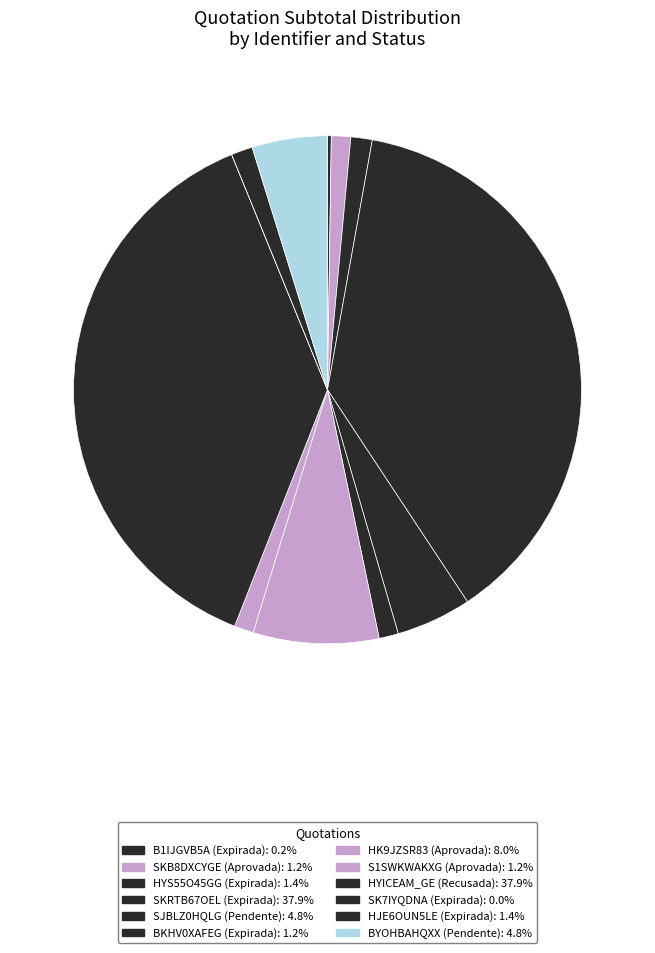

Is there a majority slice in this chart?

No